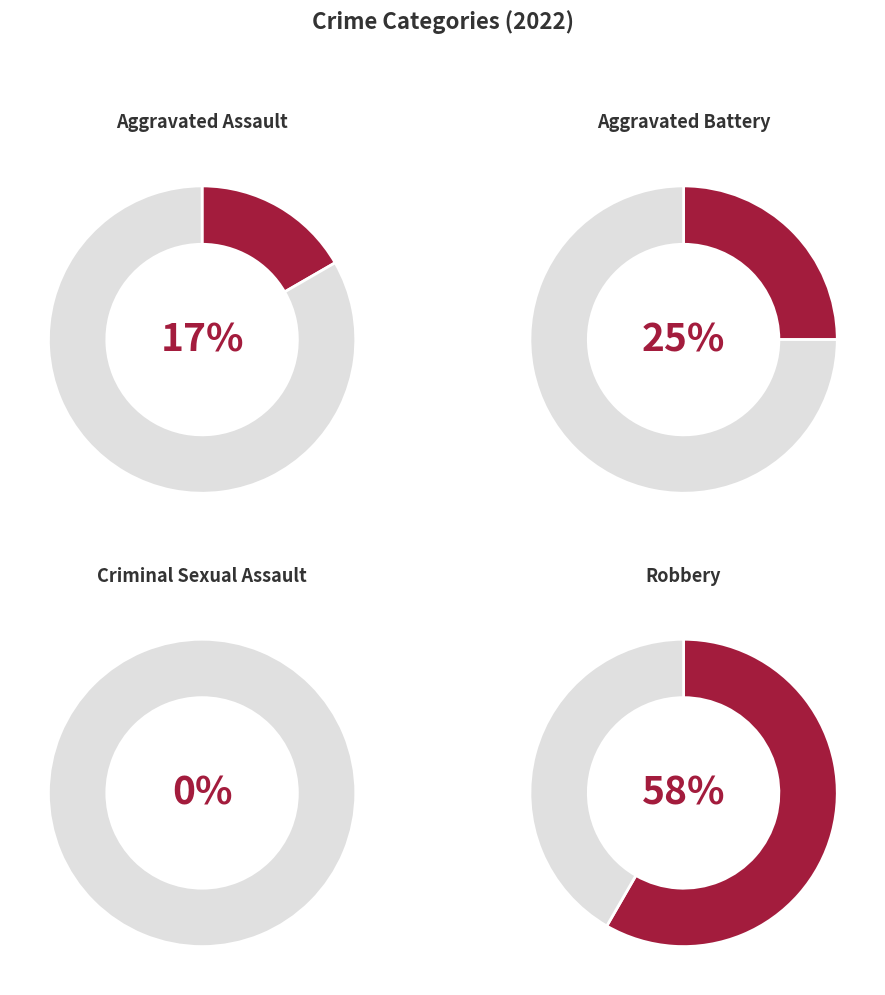

Is Robbery the majority of the pie?

Yes